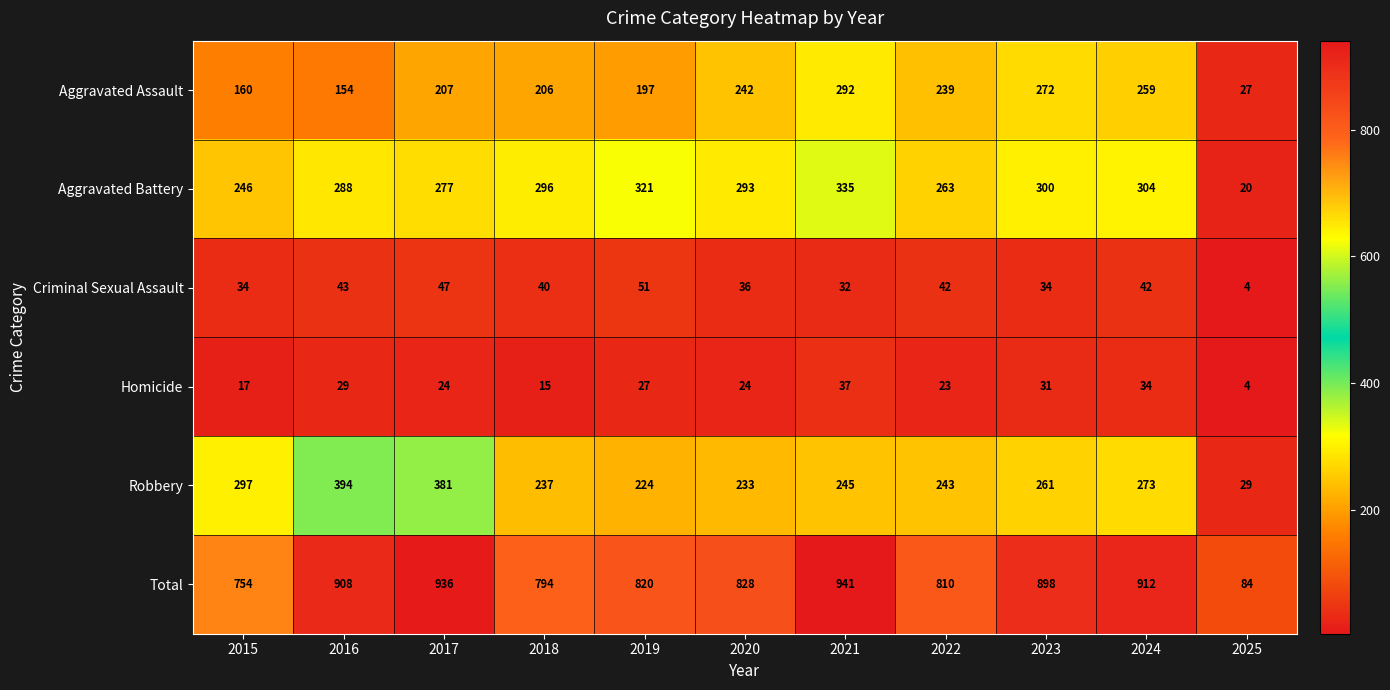

At which label does Aggravated Assault reach its minimum?

2025